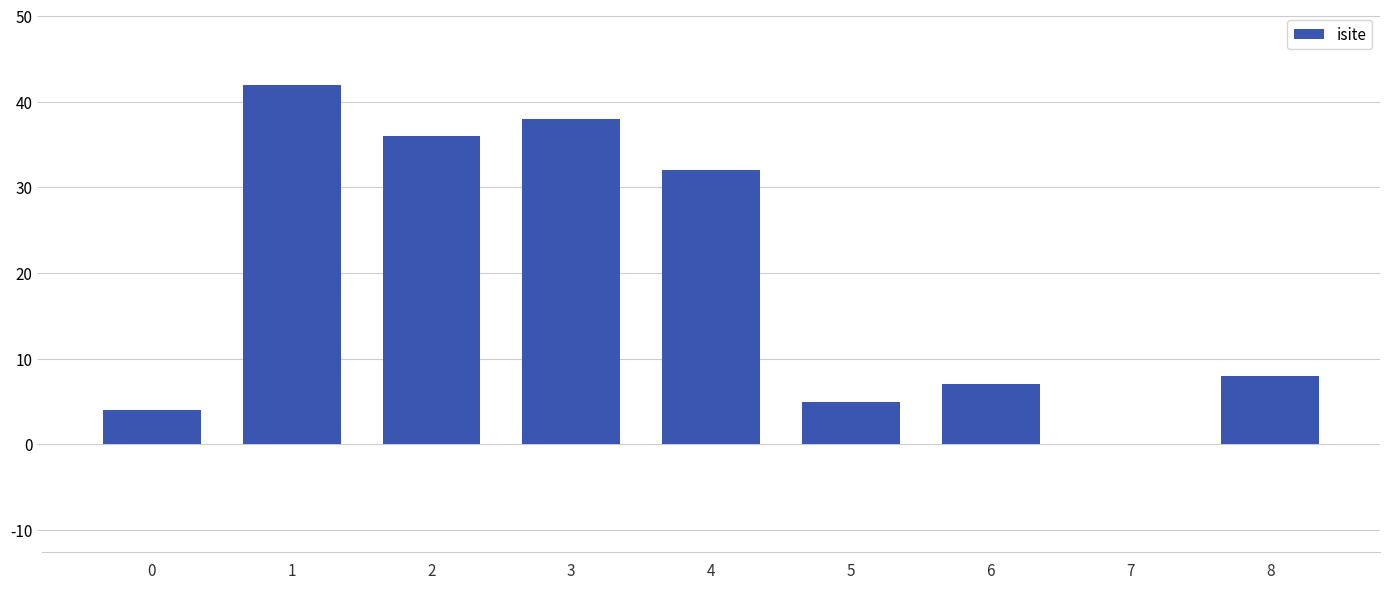

Between 3 and 8, which is larger?

3